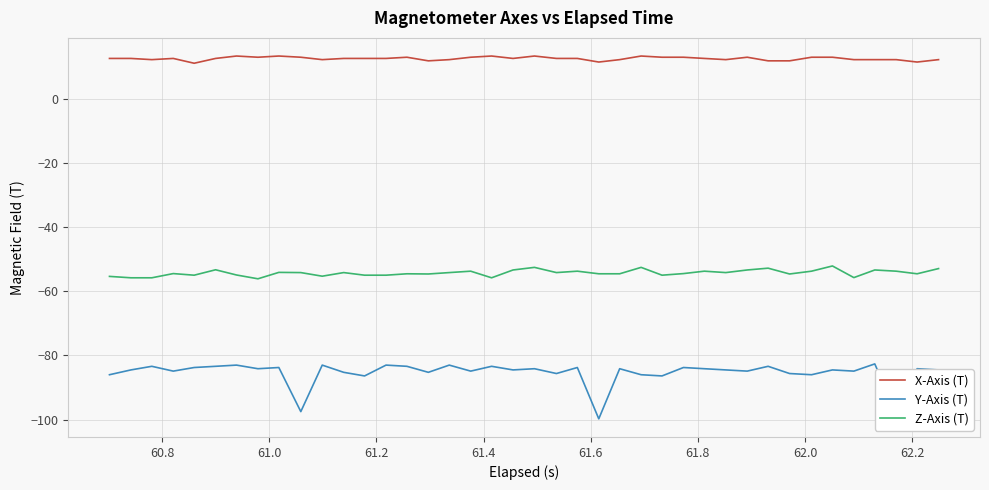

What is the smallest value displayed?

-99.7